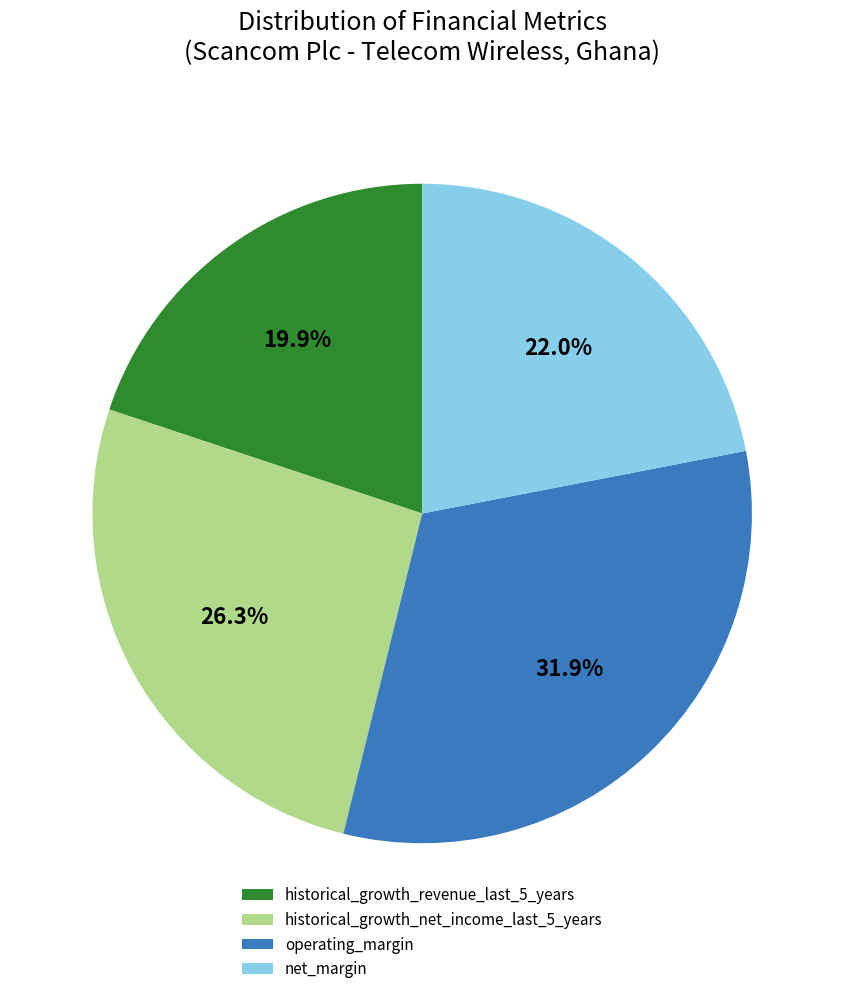

True or false: historical_growth_revenue_last_5_years accounts for 20% of the total.

True